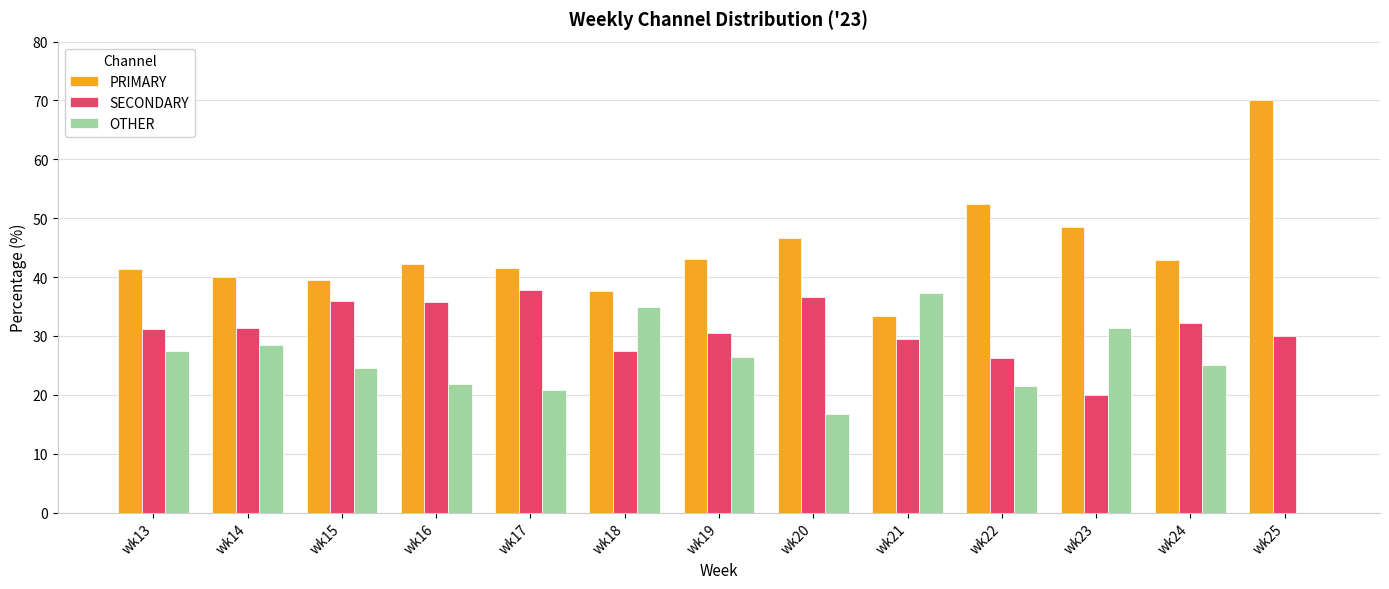

Is the value of OTHER at wk21 greater than the value of PRIMARY at wk23?

No